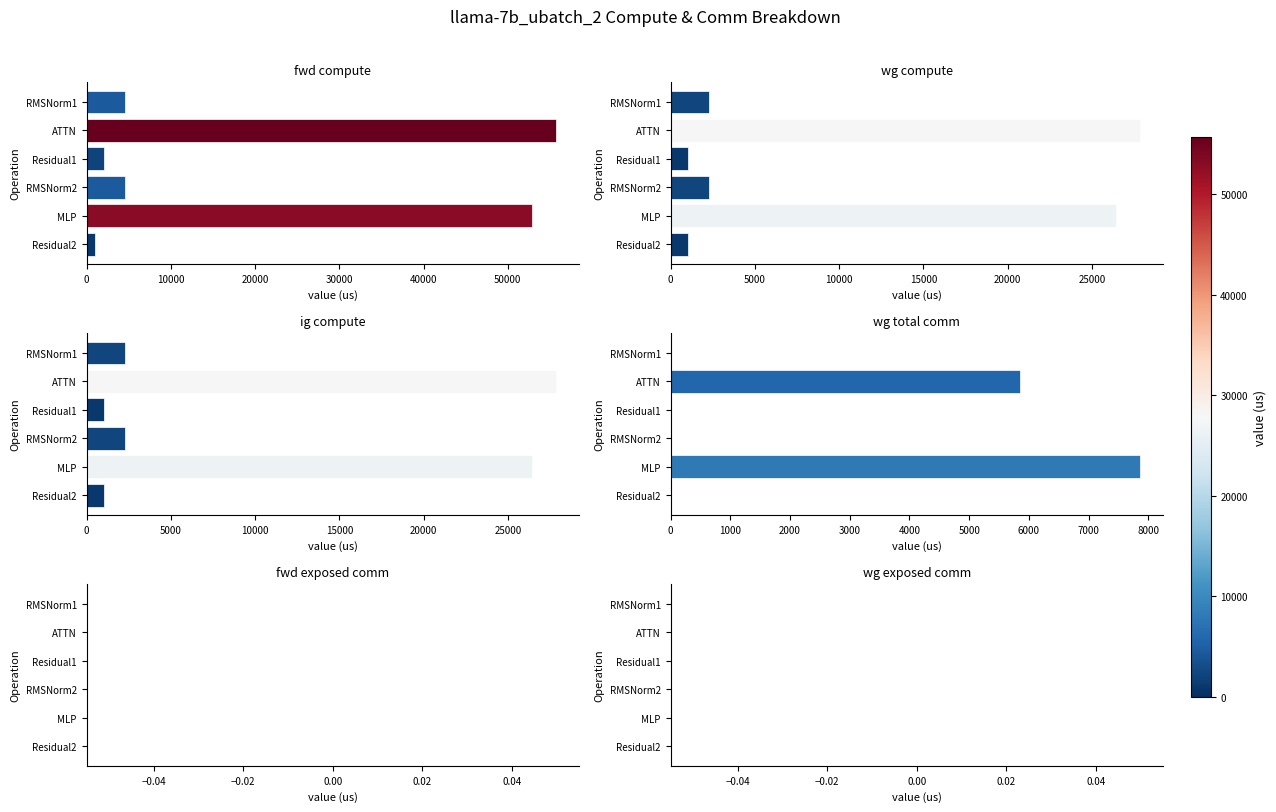

What is the maximum value for ig compute?

27833.9